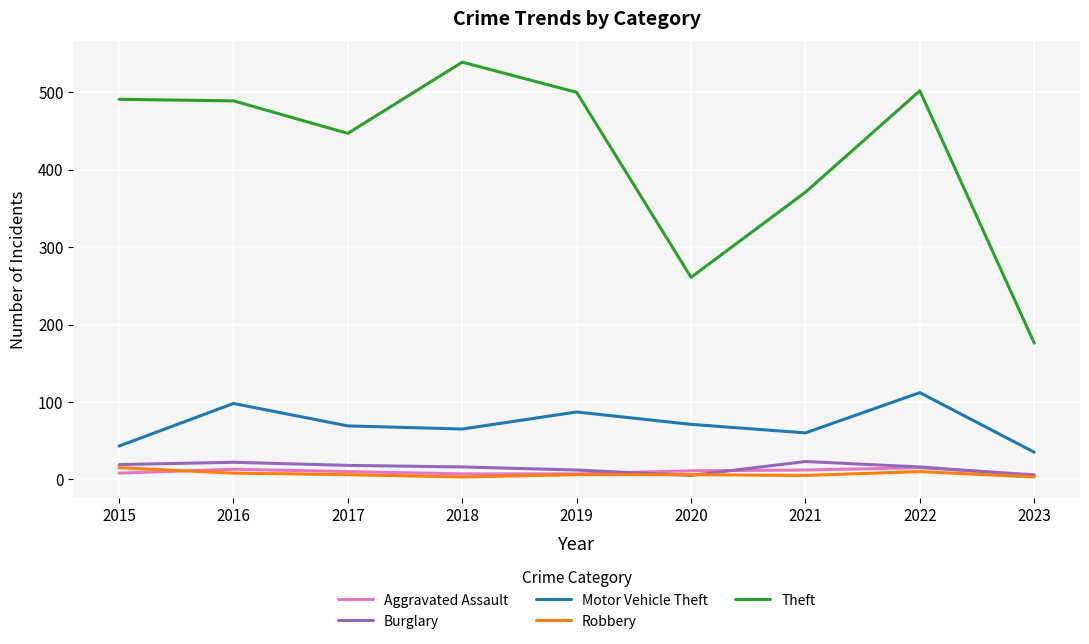

What is the sum of the Aggravated Assault values at 2018 and 2015?

15